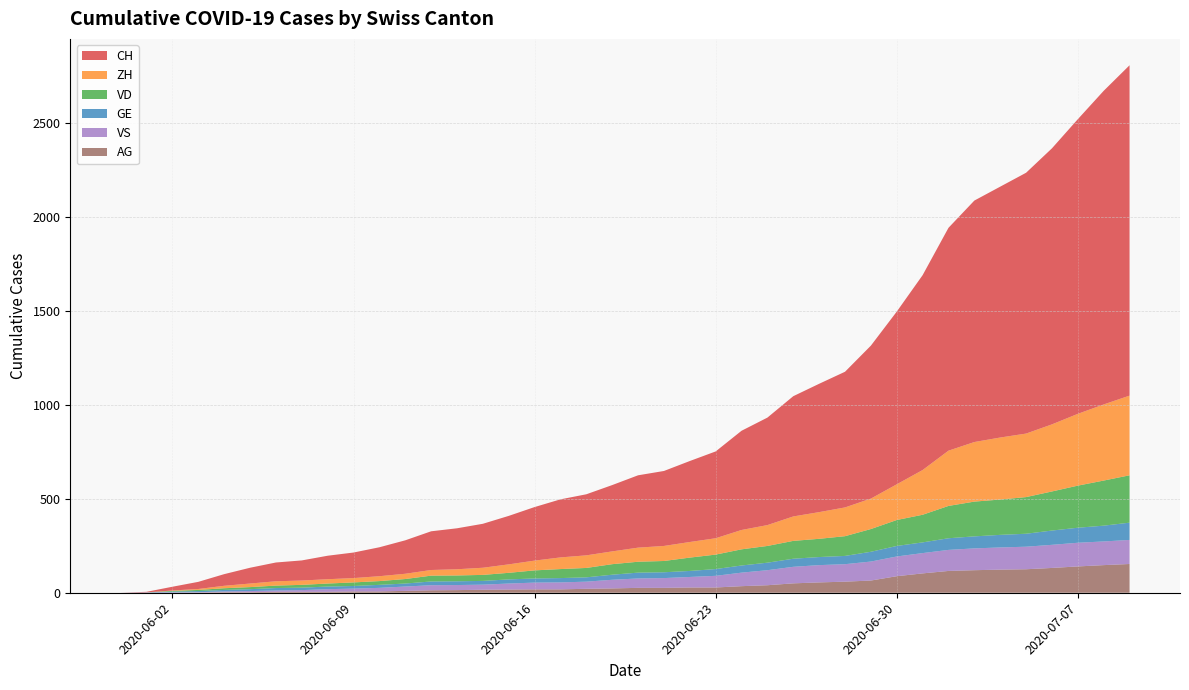

Reading left to right, transcribe all the data shown in this chart.

CH: 2020-05-31=0	2020-06-01=3	2020-06-02=20	2020-06-03=38	2020-06-04=62	2020-06-05=84	2020-06-06=100	2020-06-07=107	2020-06-08=125	2020-06-09=136	2020-06-10=154	2020-06-11=178	2020-06-12=206	2020-06-13=218	2020-06-14=234	2020-06-15=258	2020-06-16=285	2020-06-17=309	2020-06-18=325	2020-06-19=353	2020-06-20=385	2020-06-21=399	2020-06-22=431	2020-06-23=462	2020-06-24=528	2020-06-25=572	2020-06-26=640	2020-06-27=683	2020-06-28=722	2020-06-29=814	2020-06-30=919	2020-07-01=1037	2020-07-02=1186	2020-07-03=1285	2020-07-04=1335	2020-07-05=1388	2020-07-06=1469	2020-07-07=1568	2020-07-08=1669	2020-07-09=1758
ZH: 2020-05-31=0	2020-06-01=0	2020-06-02=2	2020-06-03=5	2020-06-04=13	2020-06-05=19	2020-06-06=23	2020-06-07=23	2020-06-08=23	2020-06-09=23	2020-06-10=26	2020-06-11=28	2020-06-12=30	2020-06-13=33	2020-06-14=38	2020-06-15=45	2020-06-16=52	2020-06-17=62	2020-06-18=67	2020-06-19=68	2020-06-20=75	2020-06-21=80	2020-06-22=83	2020-06-23=87	2020-06-24=103	2020-06-25=111	2020-06-26=130	2020-06-27=142	2020-06-28=153	2020-06-29=162	2020-06-30=190	2020-07-01=238	2020-07-02=294	2020-07-03=317	2020-07-04=330	2020-07-05=338	2020-07-06=357	2020-07-07=382	2020-07-08=405	2020-07-09=424
VD: 2020-05-31=0	2020-06-01=0	2020-06-02=4	2020-06-03=6	2020-06-04=9	2020-06-05=11	2020-06-06=13	2020-06-07=15	2020-06-08=16	2020-06-09=19	2020-06-10=20	2020-06-11=24	2020-06-12=31	2020-06-13=31	2020-06-14=32	2020-06-15=35	2020-06-16=43	2020-06-17=48	2020-06-18=50	2020-06-19=56	2020-06-20=58	2020-06-21=60	2020-06-22=71	2020-06-23=77	2020-06-24=86	2020-06-25=89	2020-06-26=95	2020-06-27=97	2020-06-28=105	2020-06-29=121	2020-06-30=138	2020-07-01=147	2020-07-02=172	2020-07-03=185	2020-07-04=188	2020-07-05=195	2020-07-06=208	2020-07-07=224	2020-07-08=240	2020-07-09=252
GE: 2020-05-31=0	2020-06-01=1	2020-06-02=4	2020-06-03=6	2020-06-04=8	2020-06-05=10	2020-06-06=13	2020-06-07=13	2020-06-08=14	2020-06-09=14	2020-06-10=16	2020-06-11=16	2020-06-12=20	2020-06-13=20	2020-06-14=20	2020-06-15=22	2020-06-16=22	2020-06-17=23	2020-06-18=23	2020-06-19=27	2020-06-20=31	2020-06-21=31	2020-06-22=32	2020-06-23=36	2020-06-24=38	2020-06-25=40	2020-06-26=43	2020-06-27=43	2020-06-28=44	2020-06-29=52	2020-06-30=56	2020-07-01=57	2020-07-02=62	2020-07-03=64	2020-07-04=67	2020-07-05=69	2020-07-06=76	2020-07-07=80	2020-07-08=84	2020-07-09=92
VS: 2020-05-31=0	2020-06-01=1	2020-06-02=2	2020-06-03=2	2020-06-04=4	2020-06-05=6	2020-06-06=7	2020-06-07=9	2020-06-08=14	2020-06-09=15	2020-06-10=19	2020-06-11=23	2020-06-12=27	2020-06-13=27	2020-06-14=27	2020-06-15=32	2020-06-16=36	2020-06-17=37	2020-06-18=38	2020-06-19=46	2020-06-20=50	2020-06-21=52	2020-06-22=56	2020-06-23=62	2020-06-24=72	2020-06-25=80	2020-06-26=88	2020-06-27=92	2020-06-28=93	2020-06-29=101	2020-06-30=105	2020-07-01=108	2020-07-02=112	2020-07-03=116	2020-07-04=118	2020-07-05=120	2020-07-06=123	2020-07-07=126	2020-07-08=126	2020-07-09=128
AG: 2020-05-31=0	2020-06-01=0	2020-06-02=0	2020-06-03=1	2020-06-04=3	2020-06-05=3	2020-06-06=5	2020-06-07=5	2020-06-08=5	2020-06-09=7	2020-06-10=7	2020-06-11=10	2020-06-12=13	2020-06-13=14	2020-06-14=16	2020-06-15=17	2020-06-16=18	2020-06-17=18	2020-06-18=21	2020-06-19=23	2020-06-20=26	2020-06-21=26	2020-06-22=28	2020-06-23=28	2020-06-24=35	2020-06-25=40	2020-06-26=50	2020-06-27=55	2020-06-28=59	2020-06-29=65	2020-06-30=88	2020-07-01=103	2020-07-02=116	2020-07-03=120	2020-07-04=123	2020-07-05=125	2020-07-06=132	2020-07-07=140	2020-07-08=147	2020-07-09=153